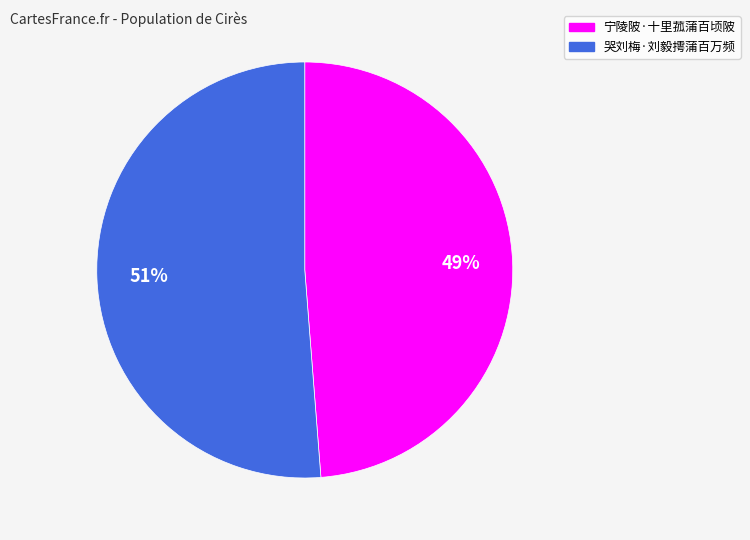

To the nearest percent, what is the average slice percentage?

50%